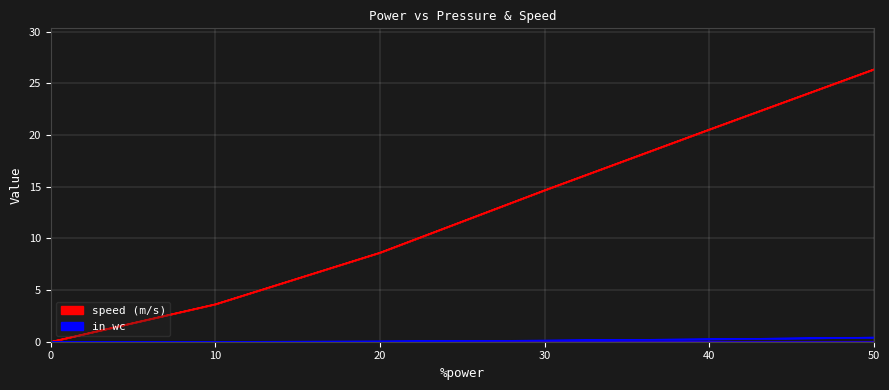

At how many categories does at least one series exceed 21?

1